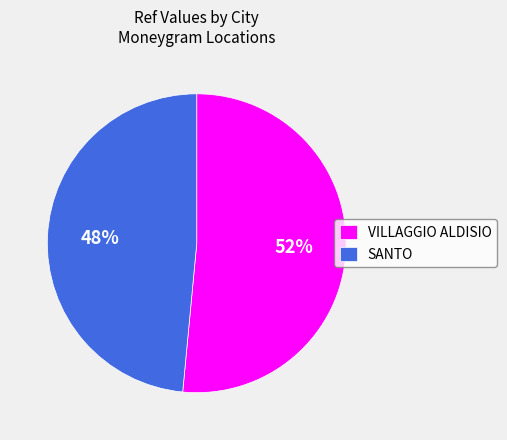

Count the number of slices in the pie.

2